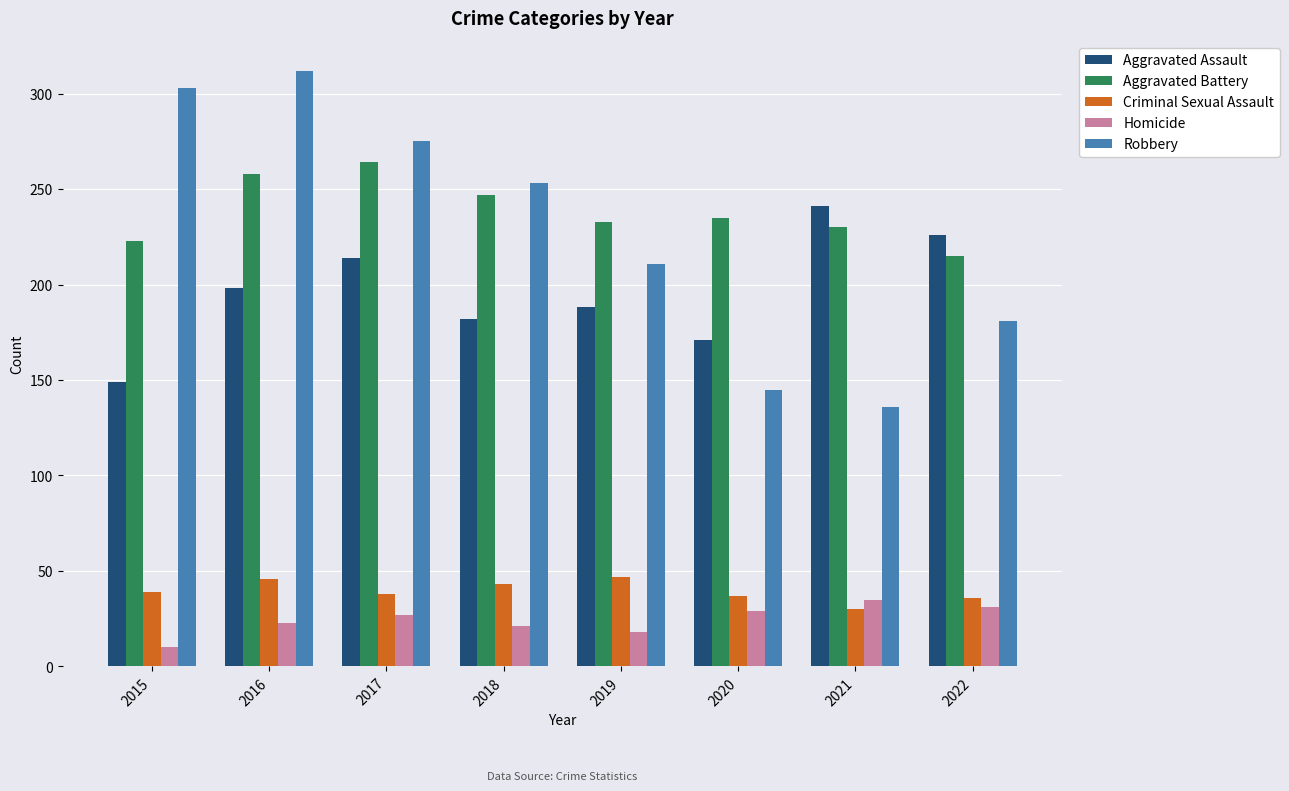

What is the difference between the Robbery values at 2016 and 2022?

131